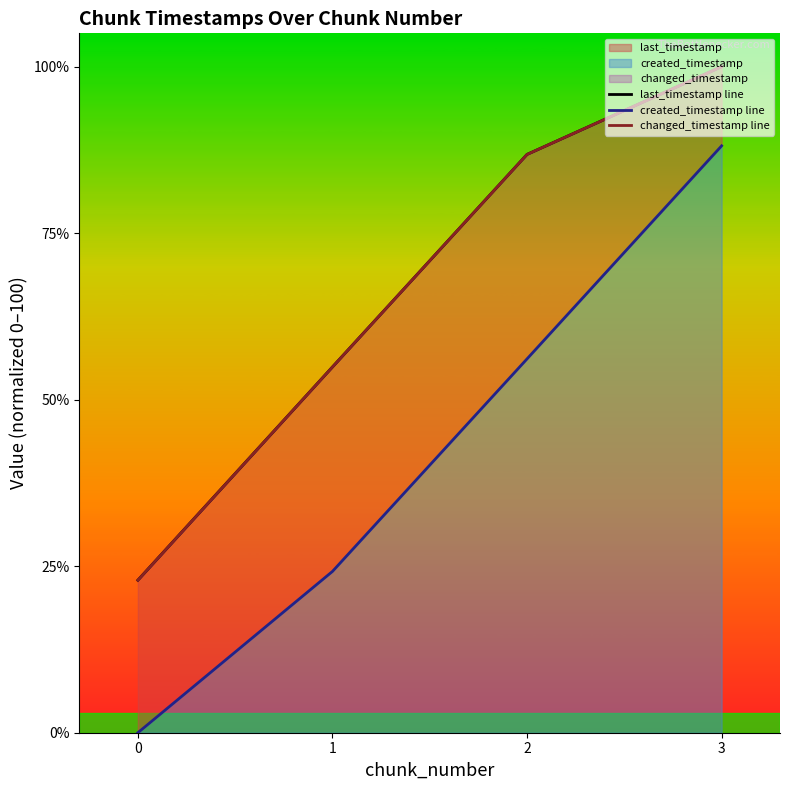

True or false: last_timestamp line and created_timestamp line cross at least once.

False